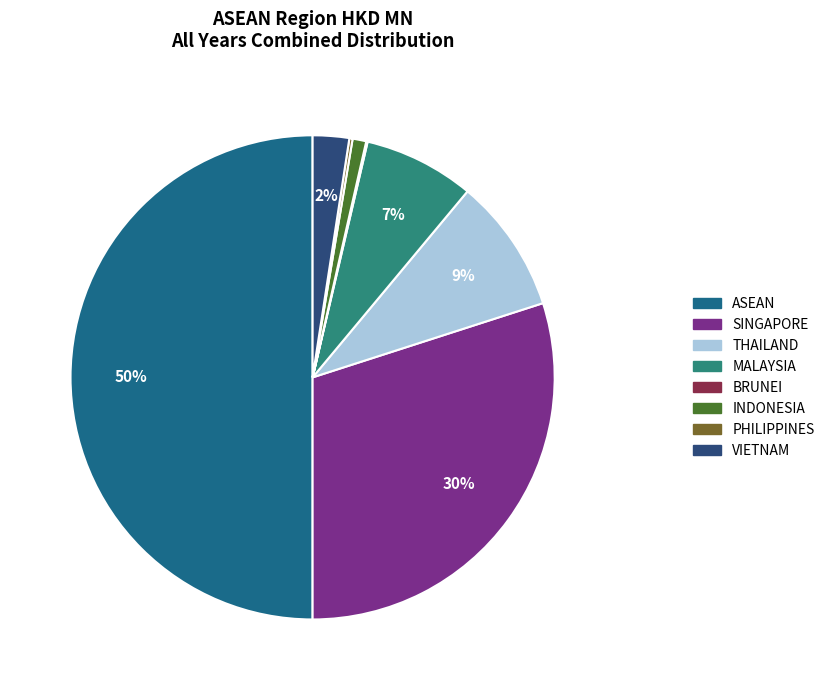

Approximately how many times larger is the value at SINGAPORE compared to ASEAN?

0.6